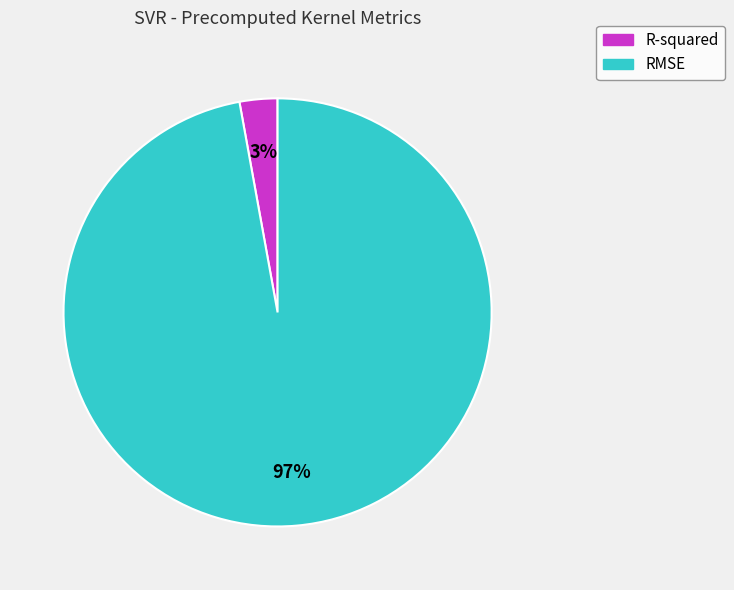

What percentage is the R-squared slice, to the nearest percent?

3%